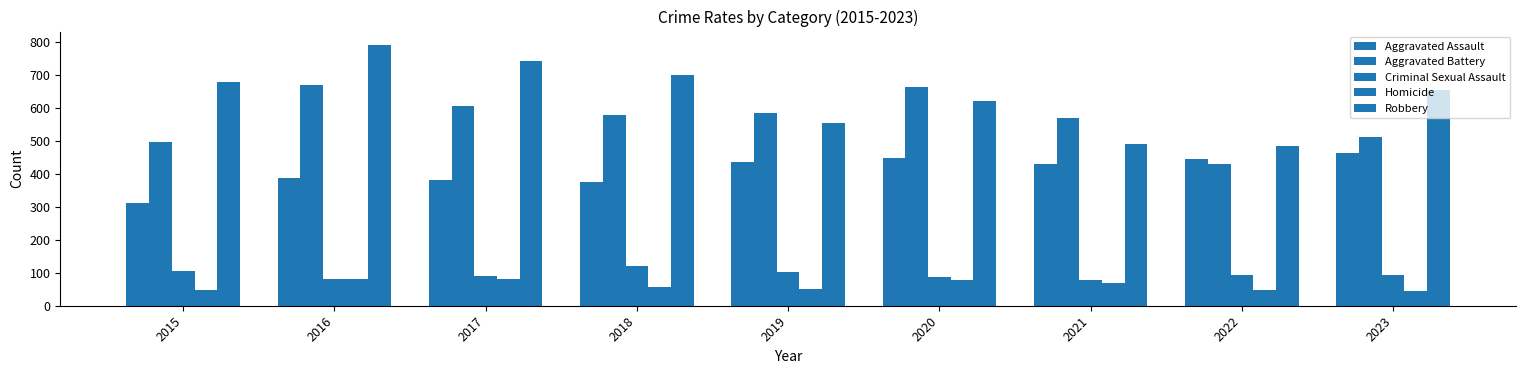

The Criminal Sexual Assault series shows 47 at 2021. True or false?

False